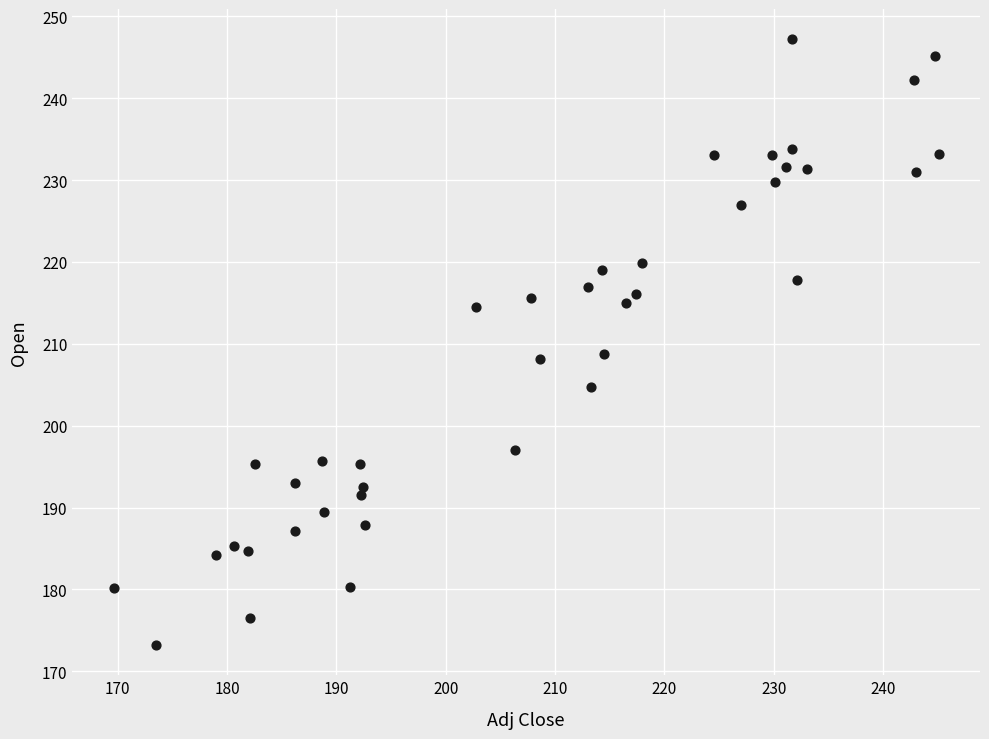

What is the range of X values (max minus min)?

75.5